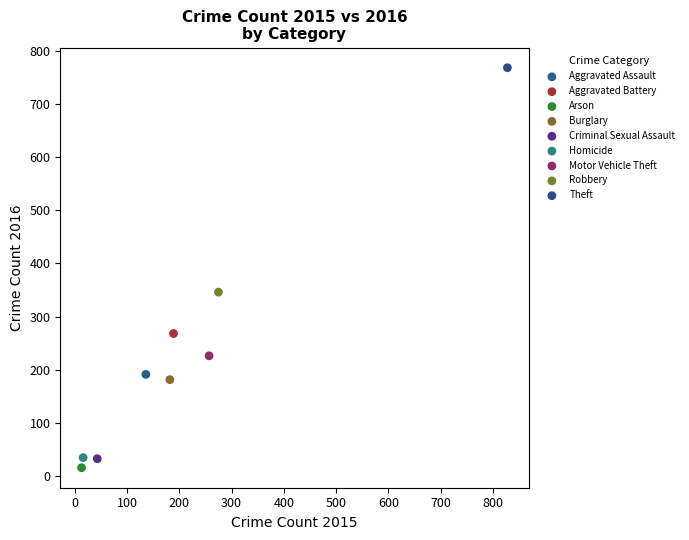

What are all the series names shown in the legend?

Aggravated Assault, Aggravated Battery, Arson, Burglary, Criminal Sexual Assault, Homicide, Motor Vehicle Theft, Robbery, Theft